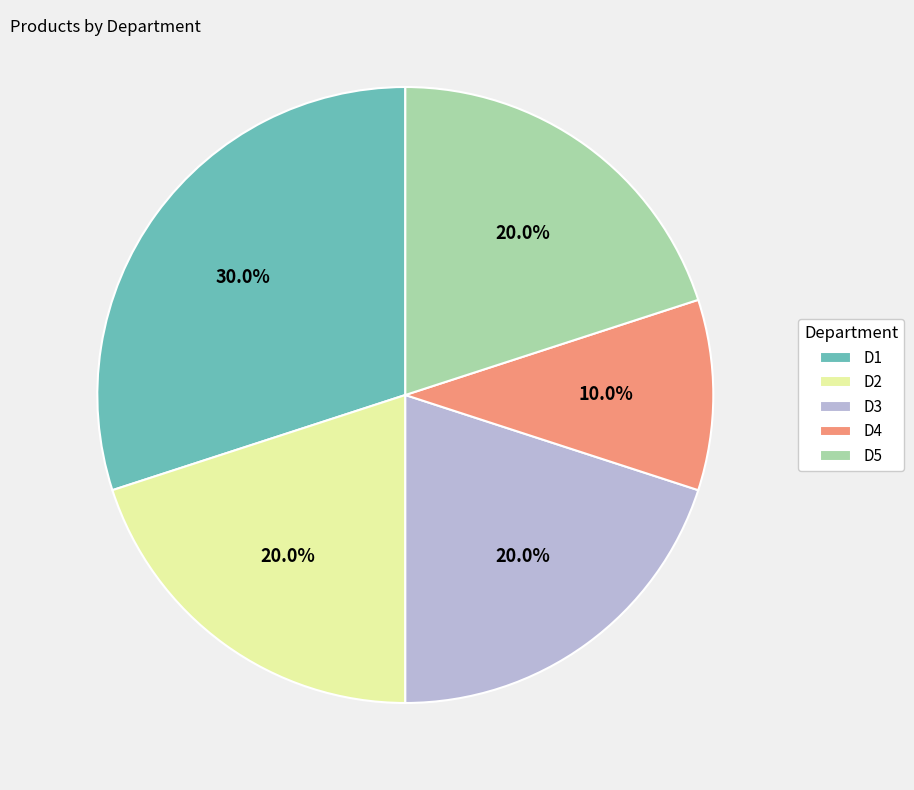

How many segments does this pie chart have?

5